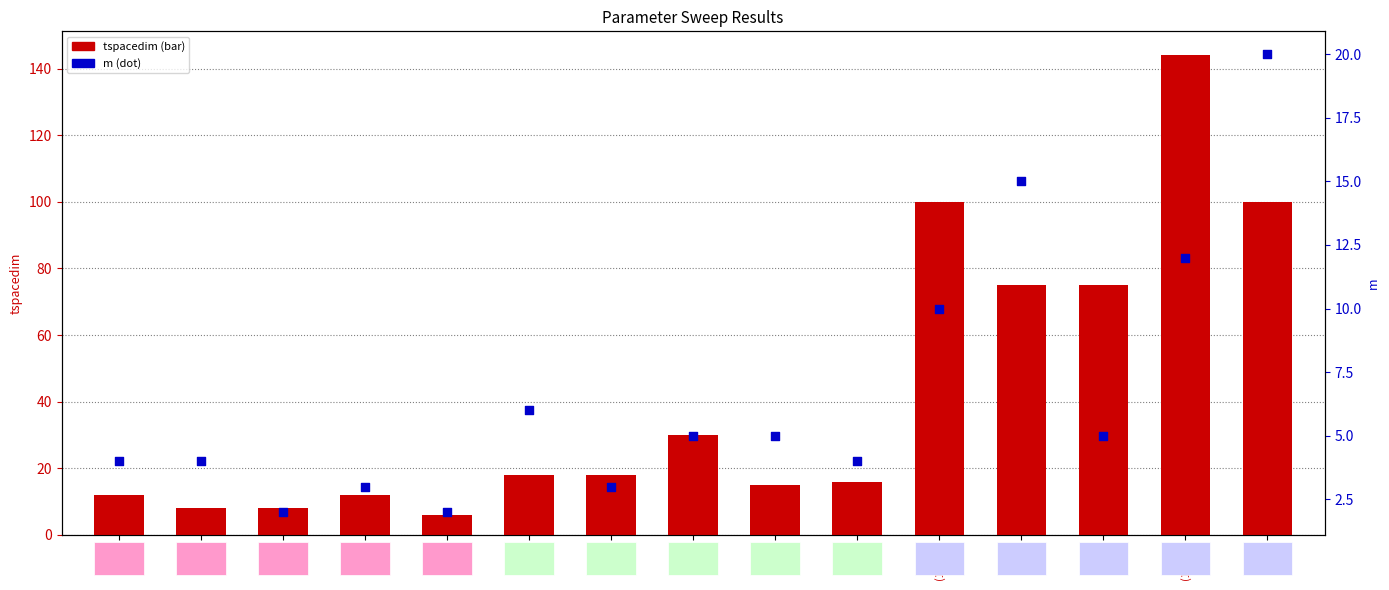

Which series contains the lowest Y value?

m